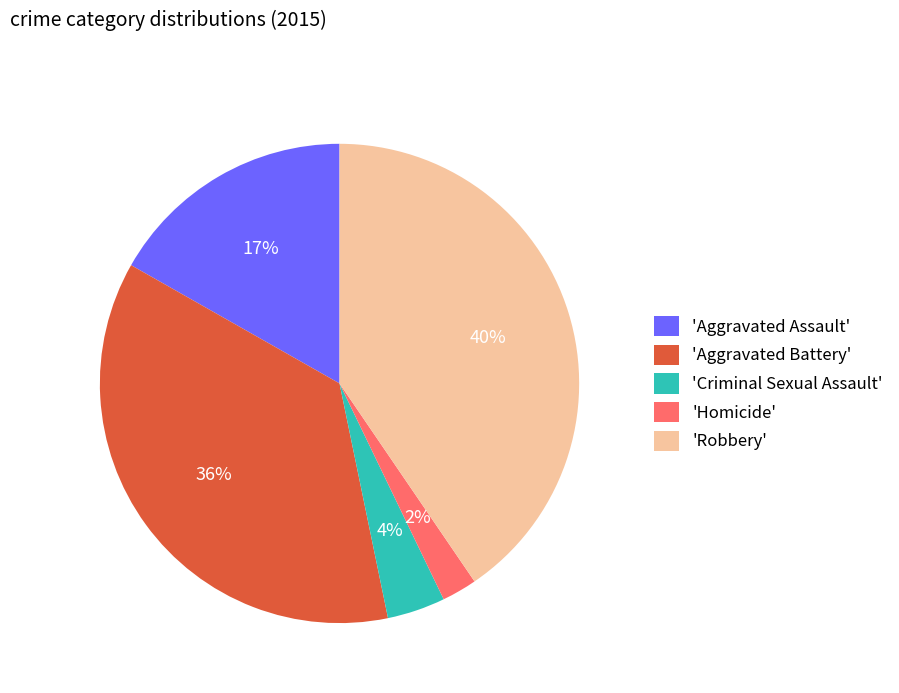

Is it true that 'Aggravated Assault' is 24% of the pie?

False